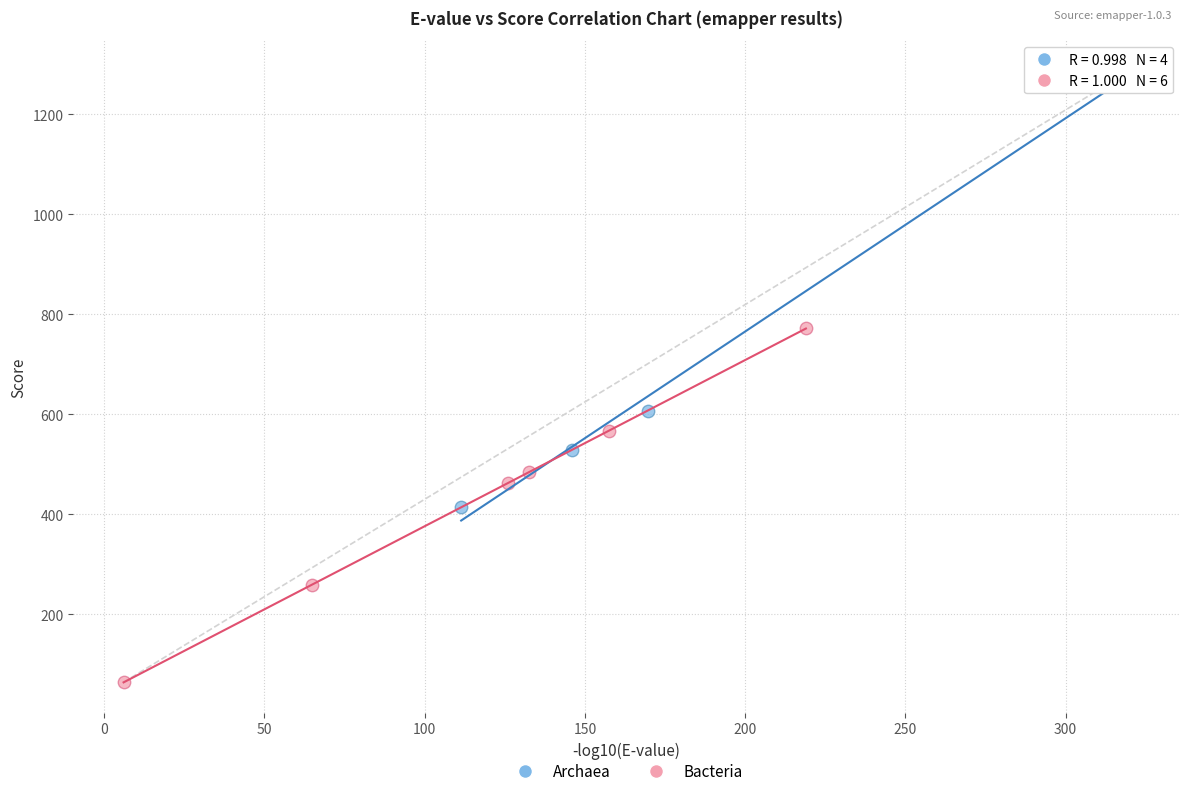

Which series contains the lowest Y value?

Bacteria